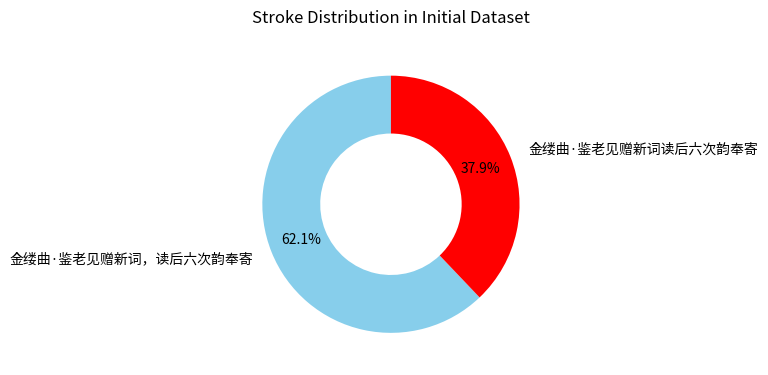

Which category has the smallest portion of the pie?

金缕曲·鉴老见赠新词读后六次韵奉寄